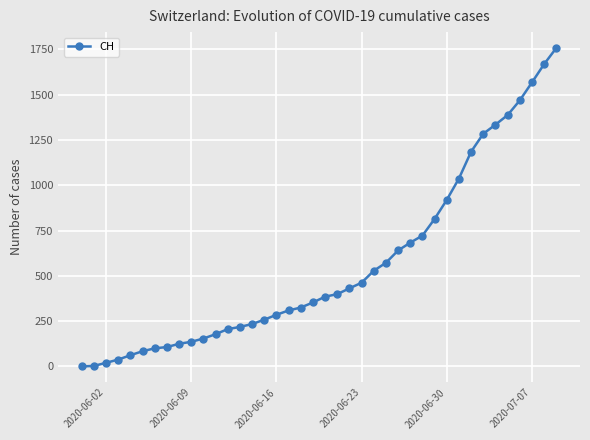

What is the maximum value shown in the chart?

1757